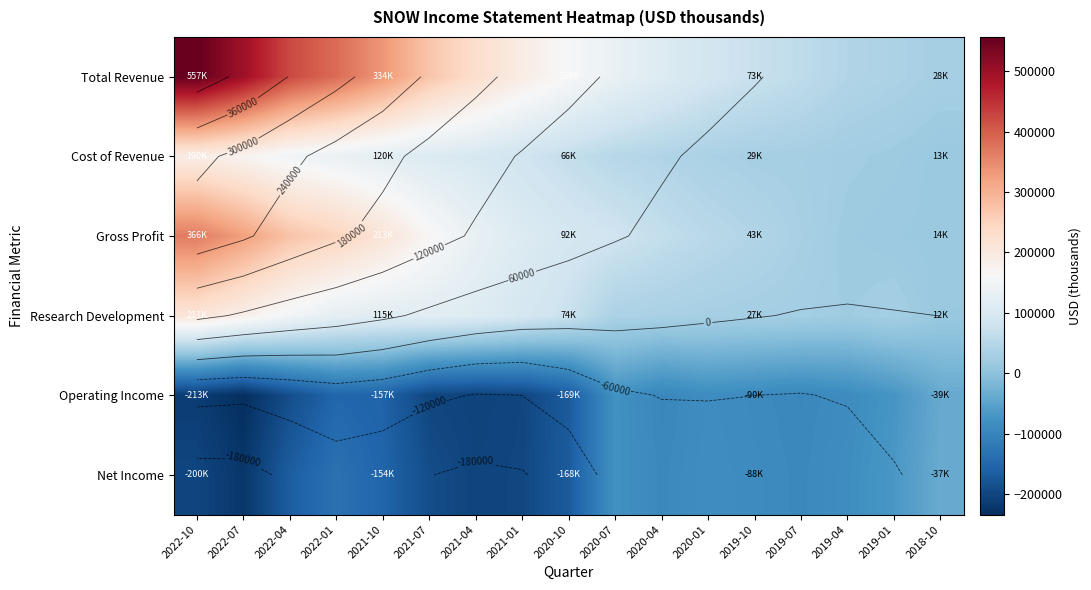

What is the difference between the second highest and second lowest values in the Net Income series?

135300